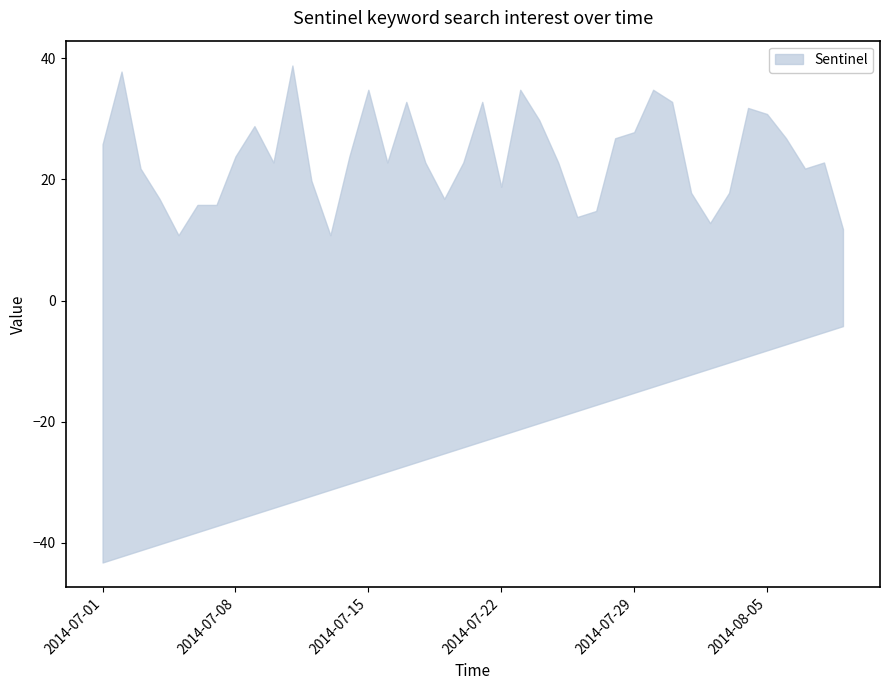

The value of lower at 2014/07/25 is 13. True or false?

False